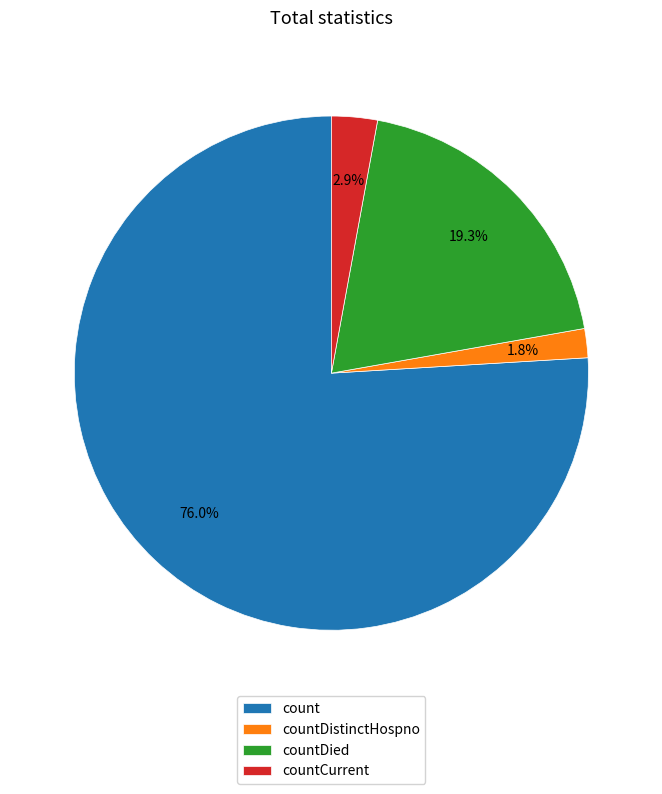

Count the number of slices in the pie.

4